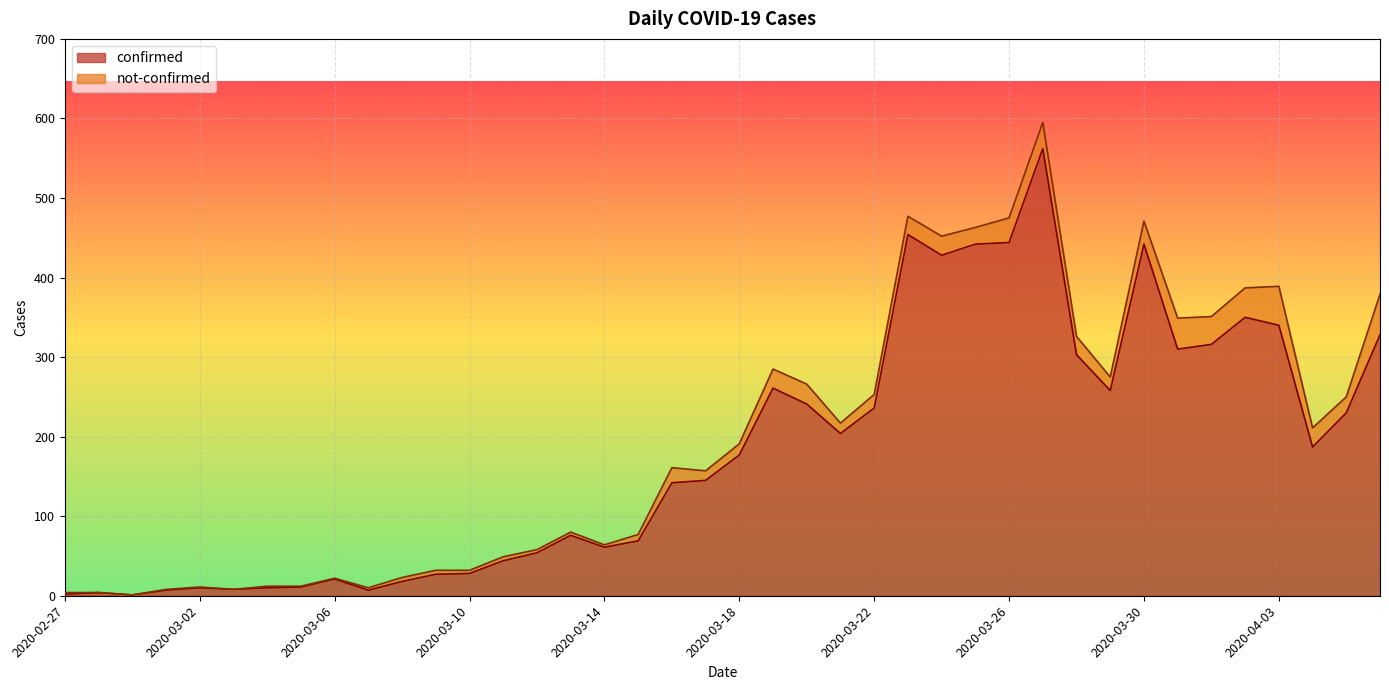

What is the ratio of the value at 2020-03-10 to the value at 2020-03-20?

0.1